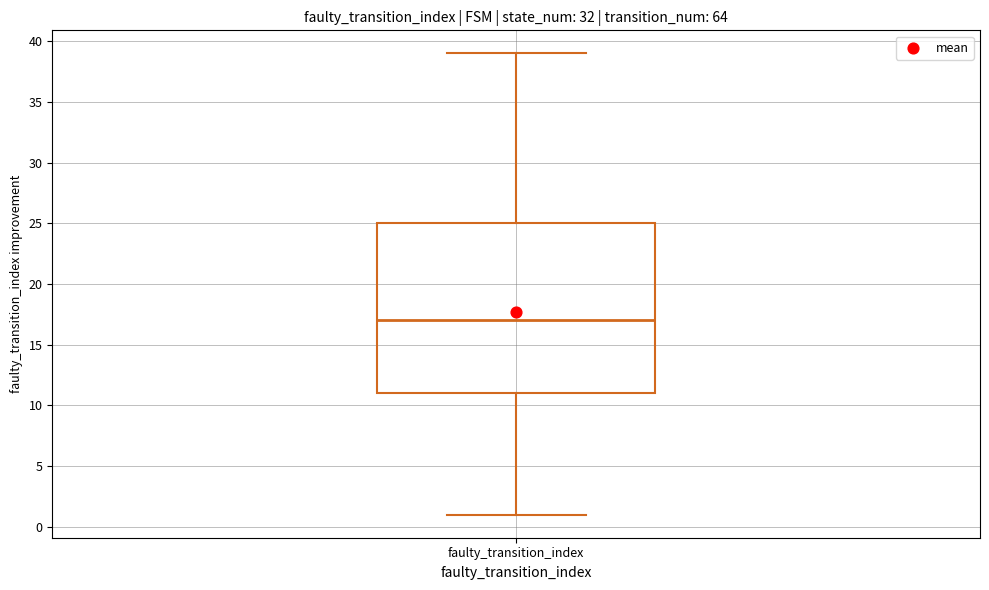

Transcribe this box plot: give where the median line is, the range the box spans, and where the two whiskers end, as read against the y-axis. The values are not printed on the chart, so give them approximately, as read against the axis.

median 17, box 11 to 25, whiskers 1 to 39